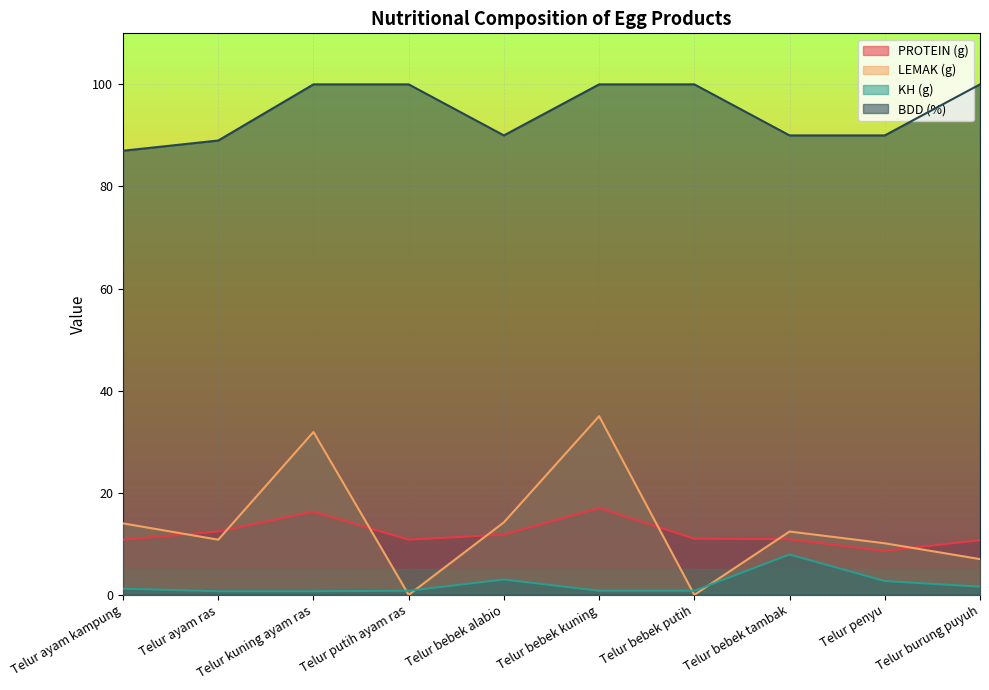

What position from the right is Telur ayam kampung?

10